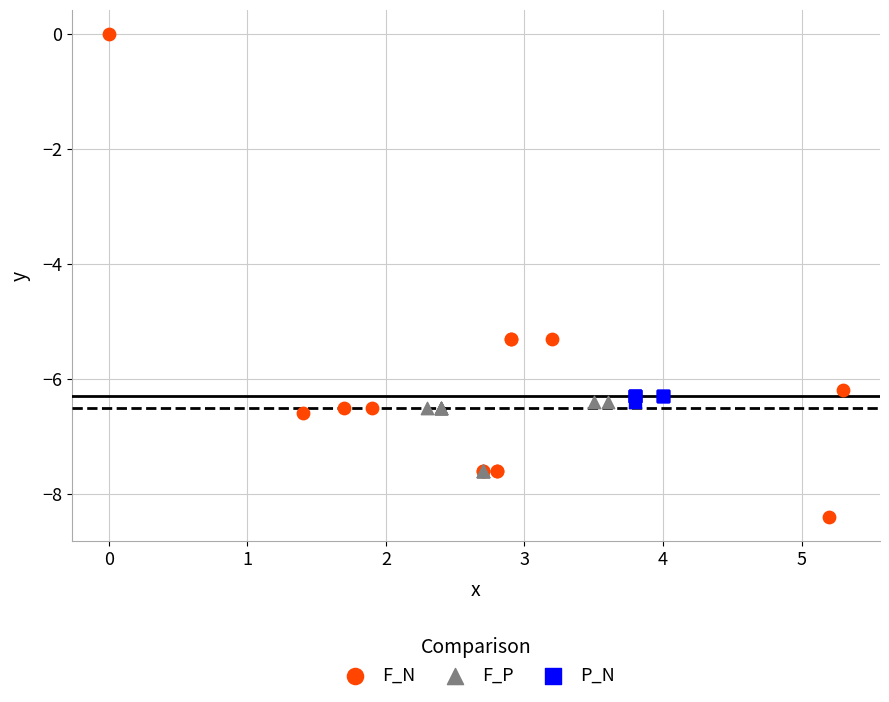

Which series has the largest Y range (max minus min)?

F_N